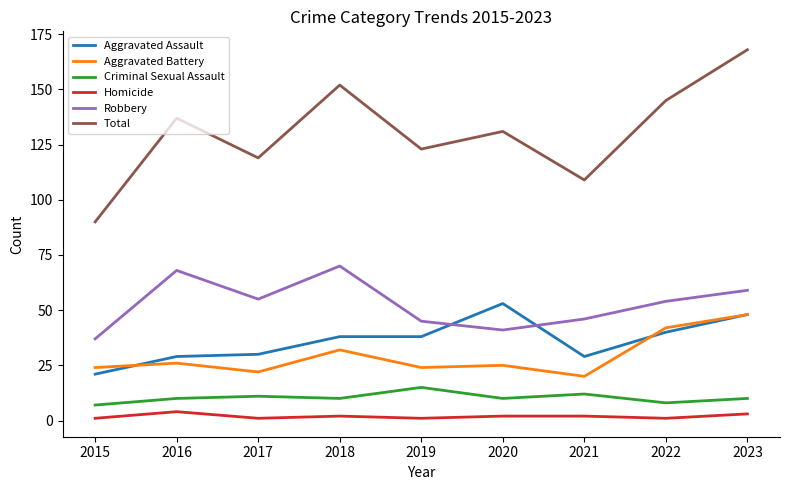

What is the sum of the Criminal Sexual Assault values at 2017 and 2022?

19